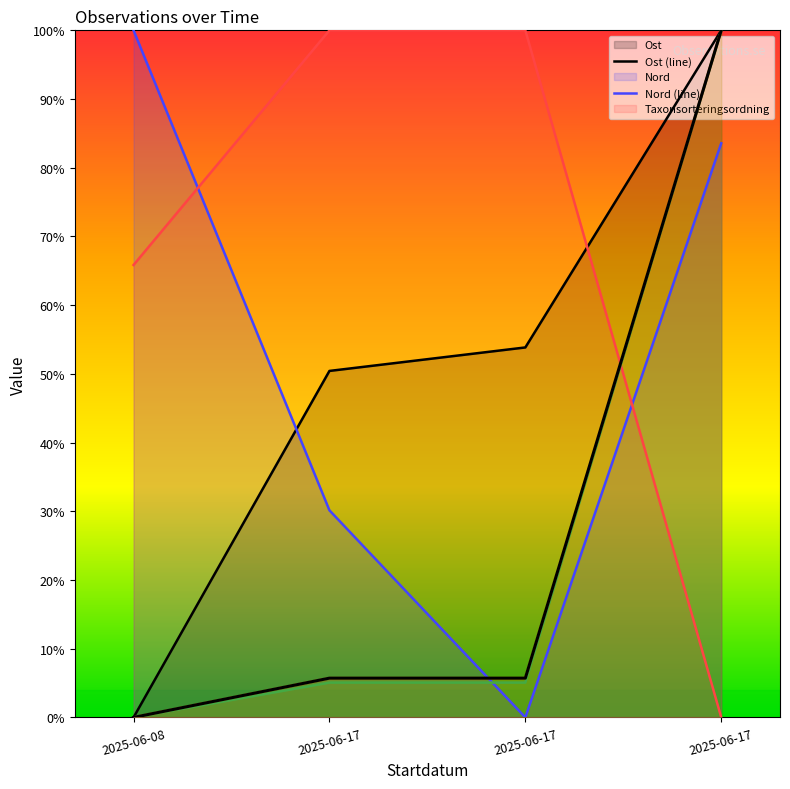

What is the difference between the maximum and minimum values in the TaxonId (line) series?

100.0